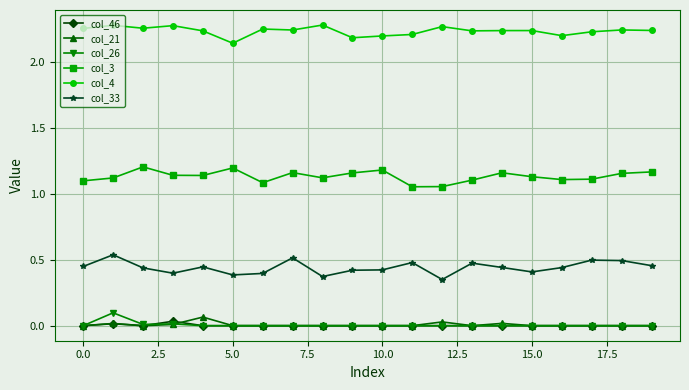

Rank the series by their maximum value, from highest to lowest.

col_4, col_3, col_33, col_26, col_21, col_46